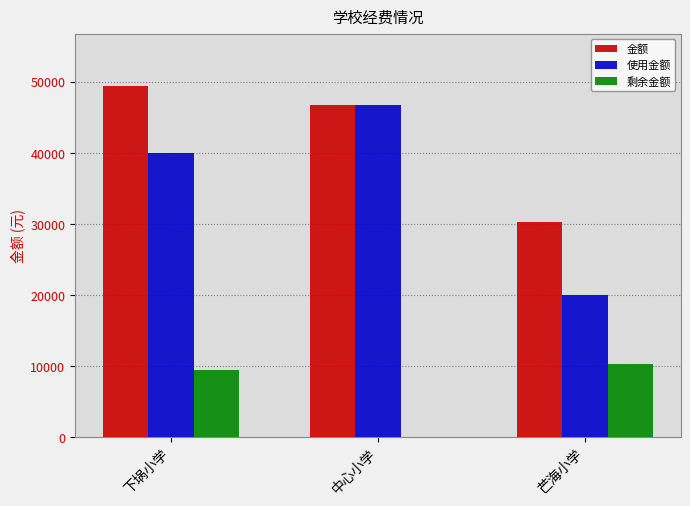

How many groups of bars are there?

3